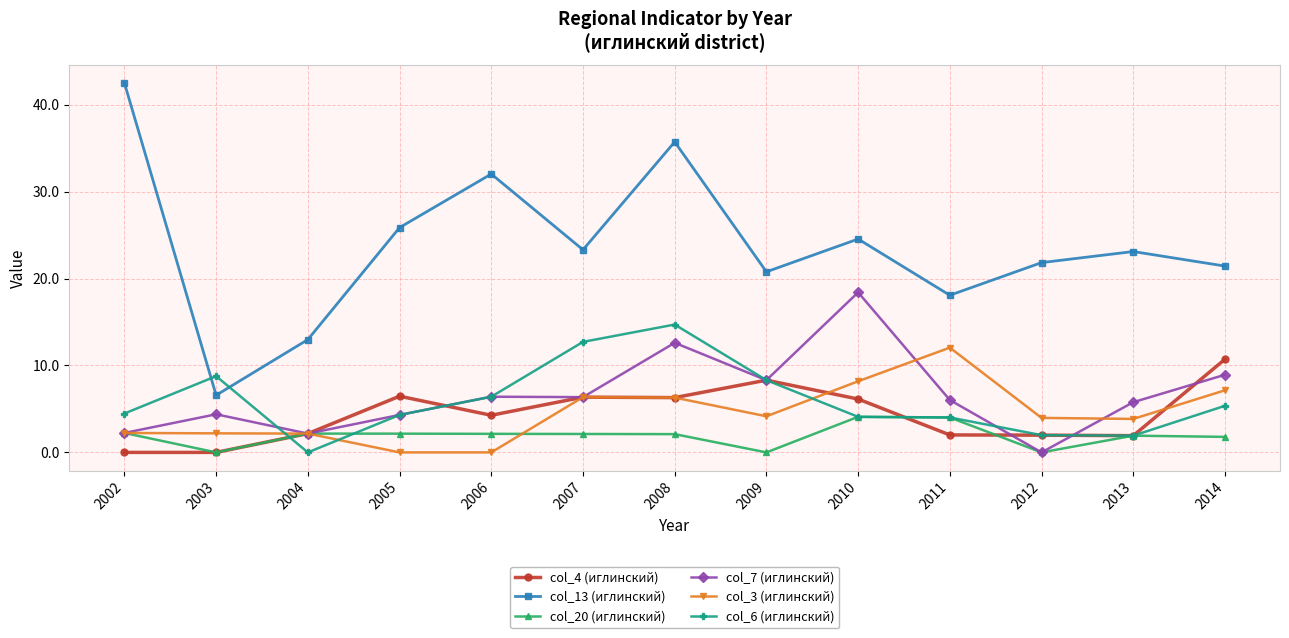

What is the value of the col_4 (иглинский) point at the 11th from the left?

2.0